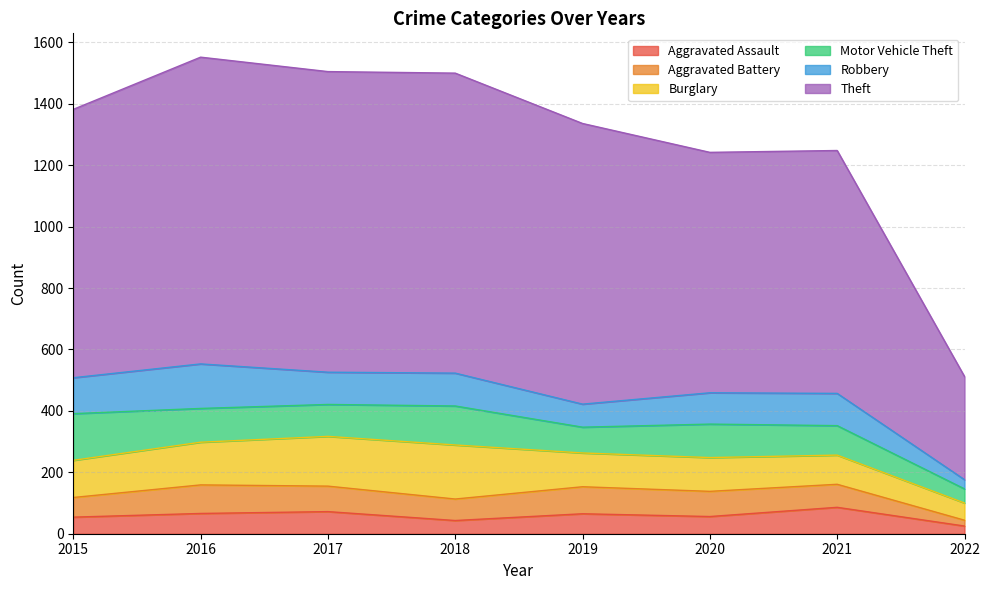

At which category does the chart reach its minimum across all series?

2022